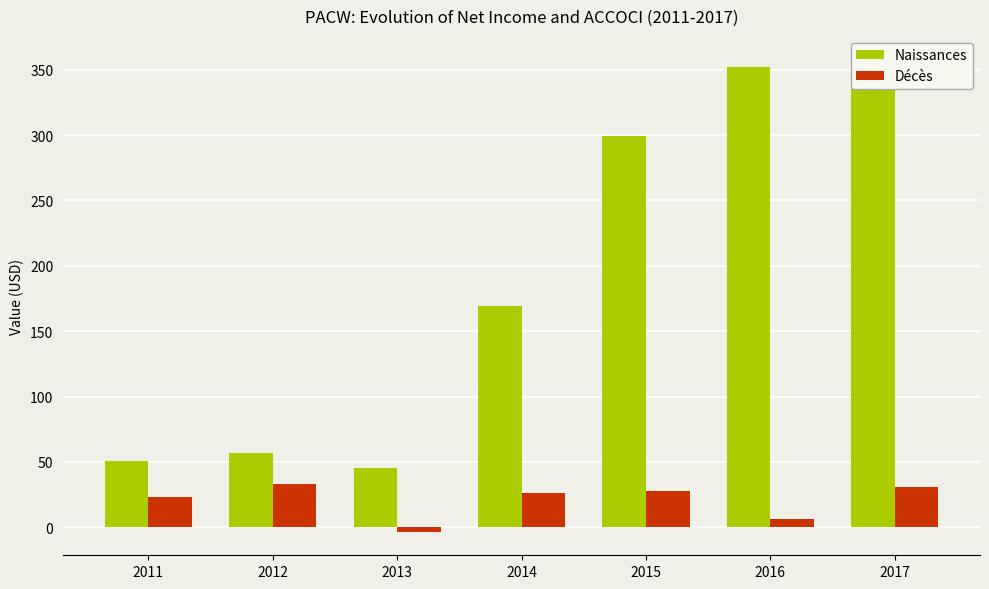

Which has a higher value, 2015 or 2012?

2015